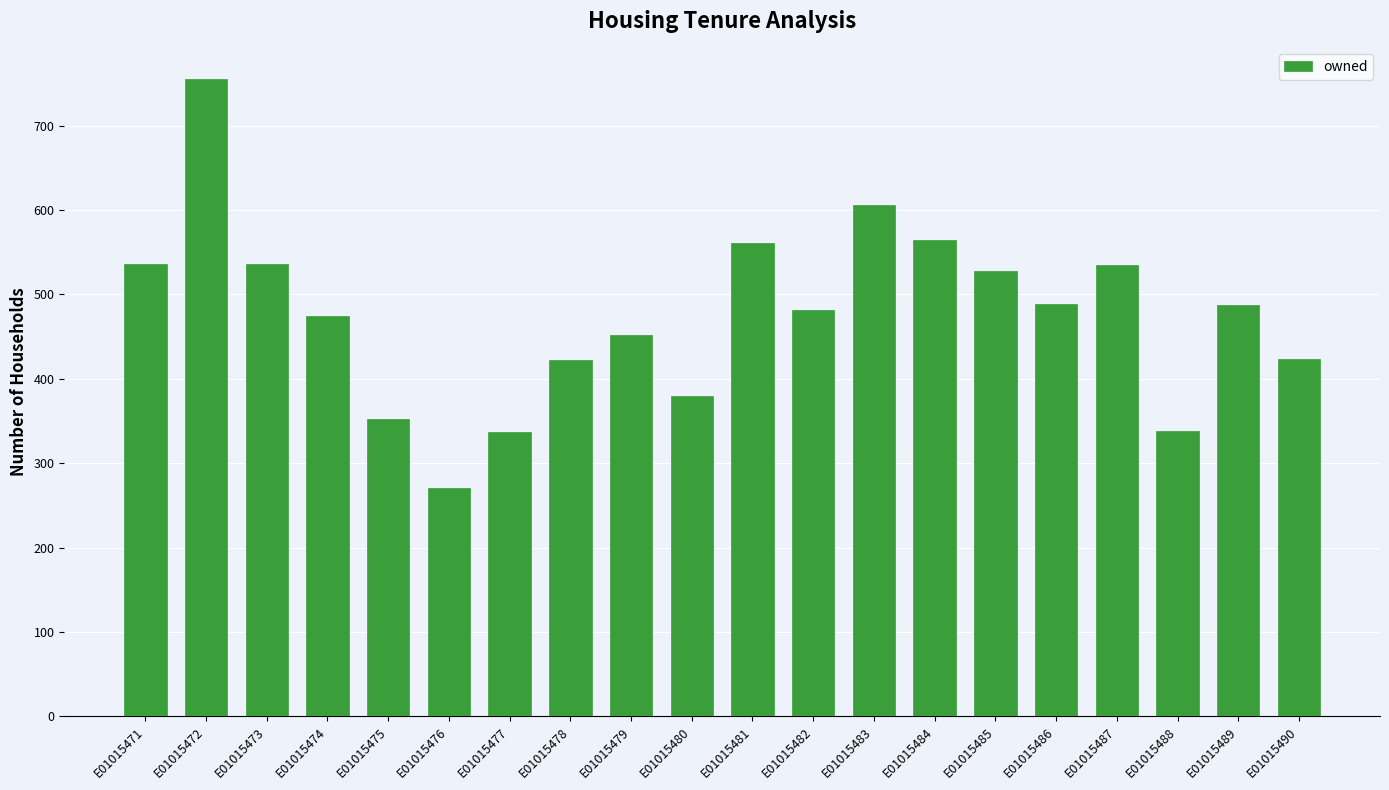

How many data points are less than 487?

10